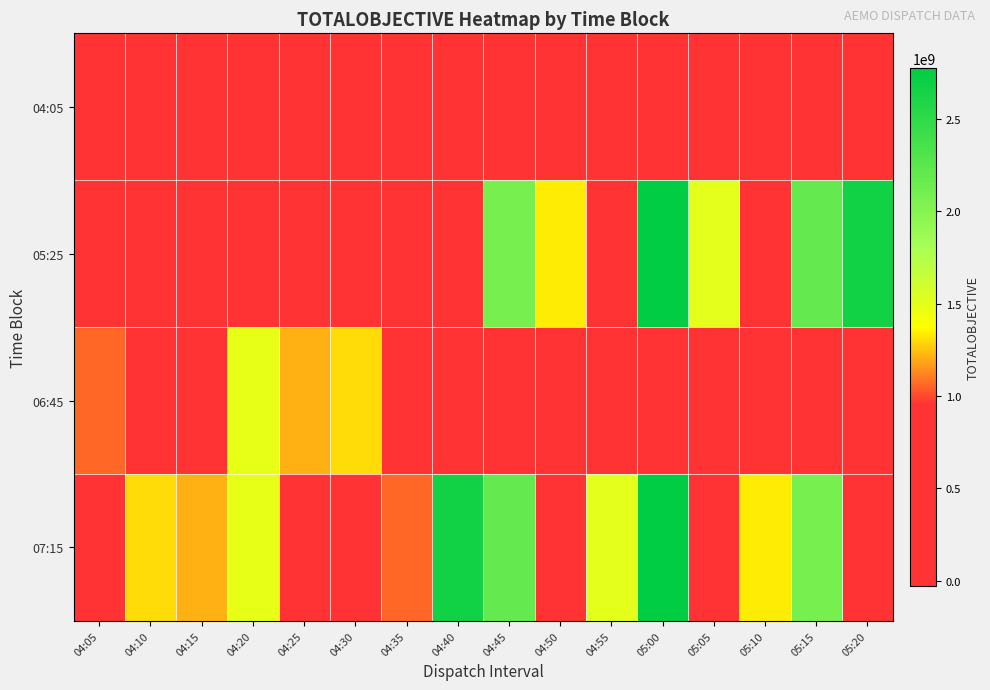

At which category is the sum across all series the highest?

05:00